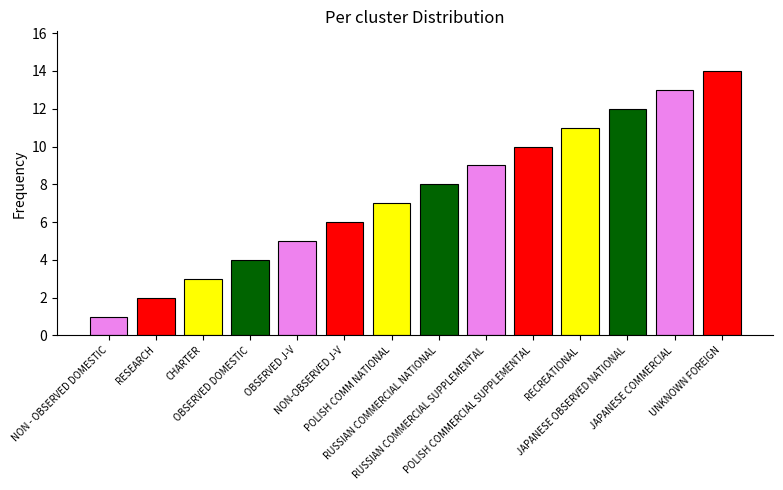

Rank the categories by value from lowest to highest.

NON - OBSERVED DOMESTIC, RESEARCH, CHARTER, OBSERVED DOMESTIC, OBSERVED J-V, NON-OBSERVED J-V, POLISH COMM NATIONAL, RUSSIAN COMMERCIAL NATIONAL, RUSSIAN COMMERCIAL SUPPLEMENTAL, POLISH COMMERCIAL SUPPLEMENTAL, RECREATIONAL, JAPANESE OBSERVED NATIONAL, JAPANESE COMMERCIAL, UNKNOWN FOREIGN